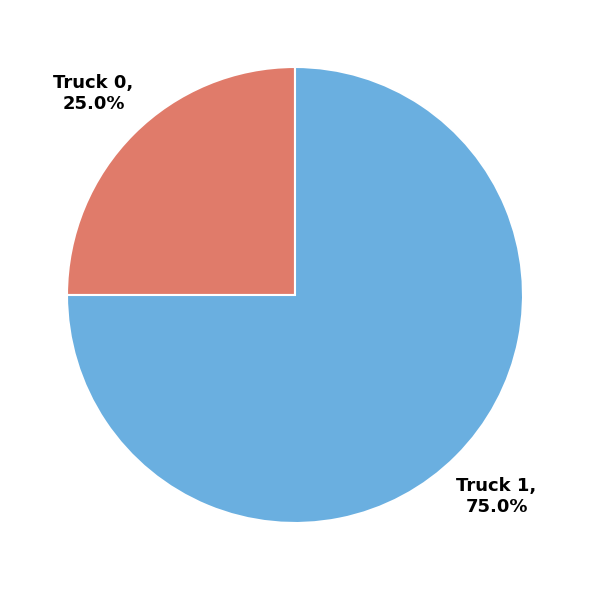

Is there any slice that represents more than half of the pie?

Yes